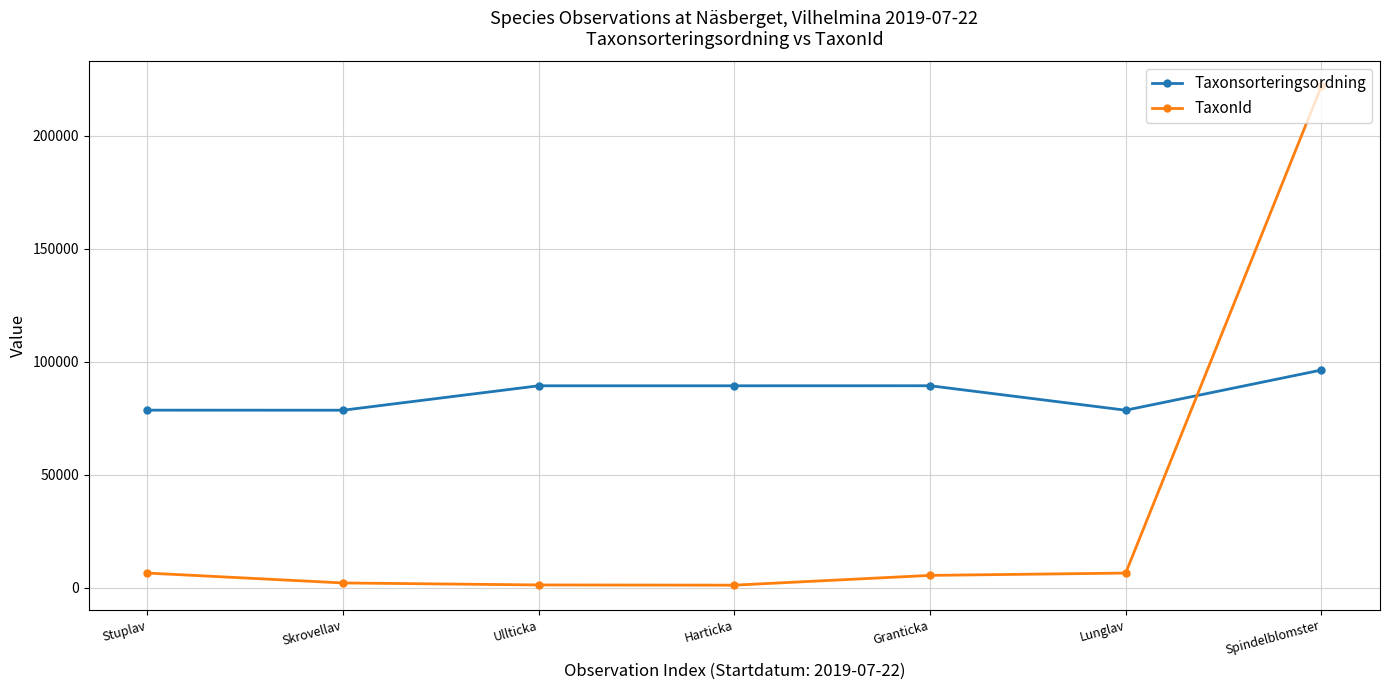

Rank the series by their maximum value, from lowest to highest.

Taxonsorteringsordning, TaxonId